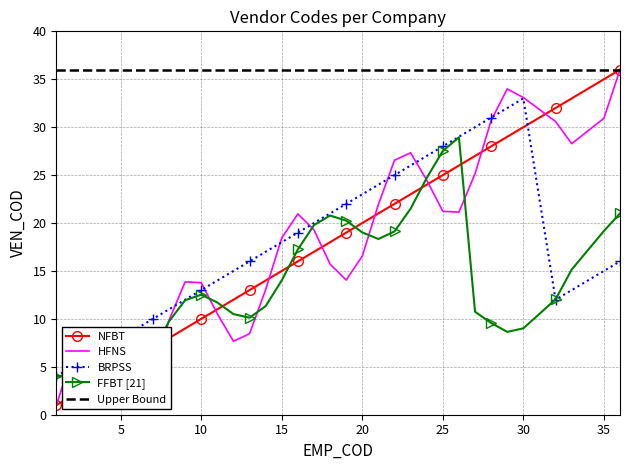

How many times do NFBT and HFNS cross each other?

9